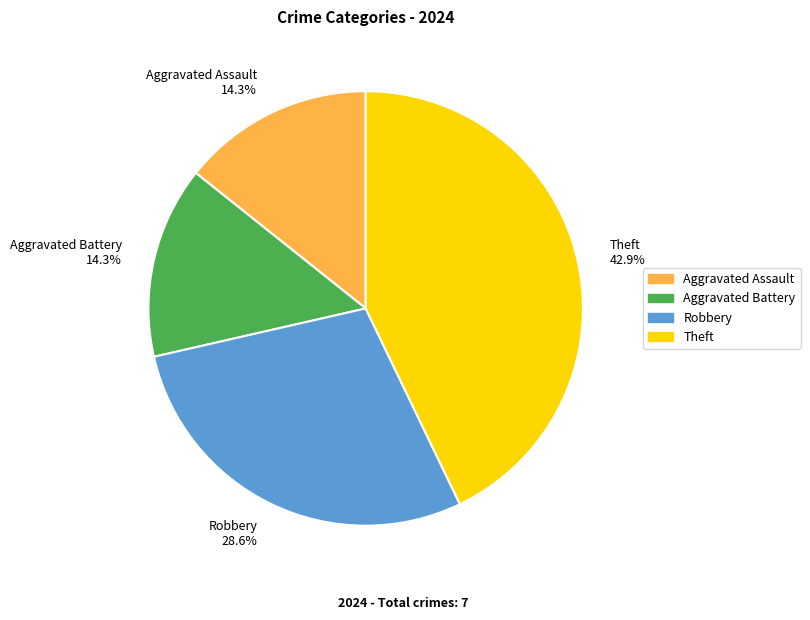

How many slices are in this pie chart?

4